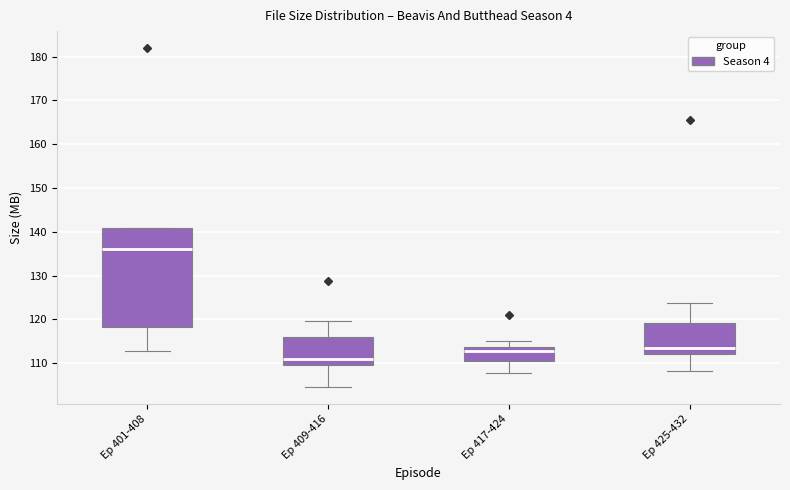

Reading left to right, read every box against the y-axis: the position of its median line, the range the box covers, and the ends of its whiskers. The values are not printed on the chart, so give them approximately, as read against the axis.

Ep 401-408: median 136, box 118 to 141, whiskers 113 to 141
Ep 409-416: median 111, box 110 to 116, whiskers 104 to 120
Ep 417-424: median 113, box 110 to 114, whiskers 108 to 115
Ep 425-432: median 114, box 112 to 119, whiskers 108 to 124